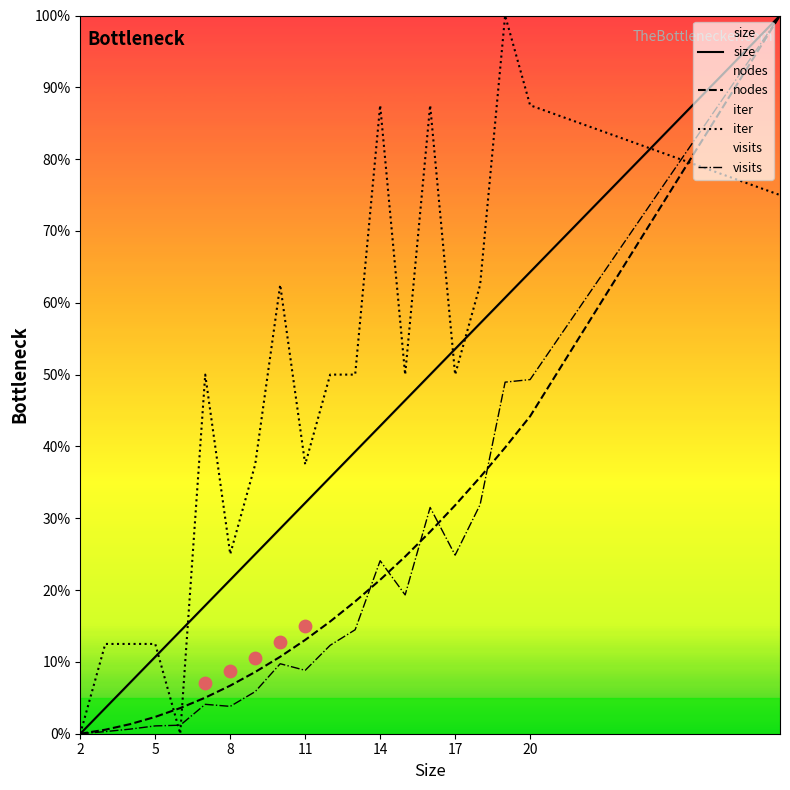

Which series has the largest total across all categories?

iter